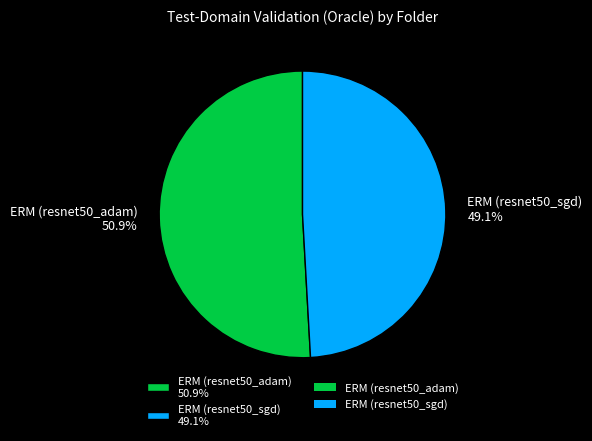

Rank the categories by value from lowest to highest.

ERM (resnet50_sgd), ERM (resnet50_adam)